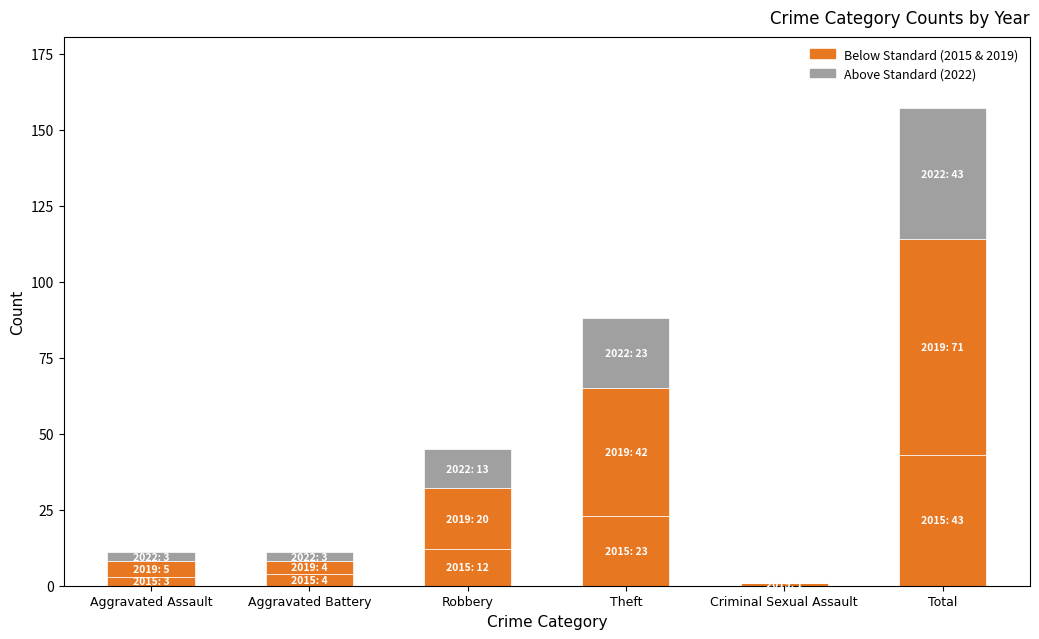

Are the bars horizontal?

No